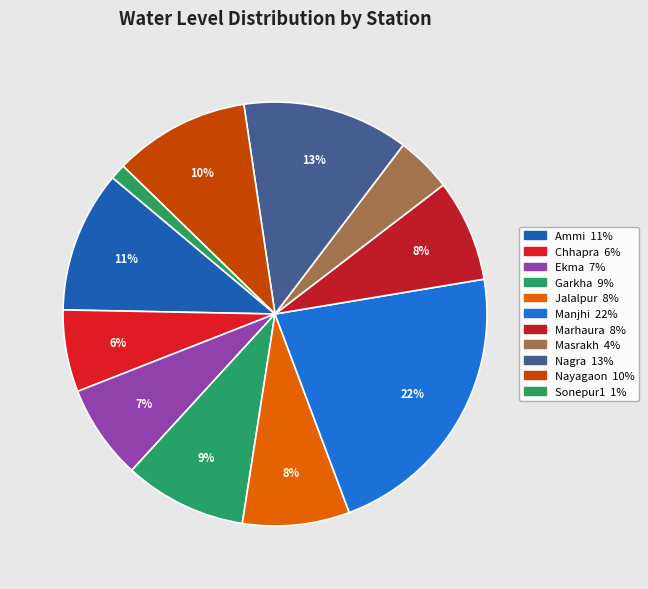

Does any single category account for the majority?

No